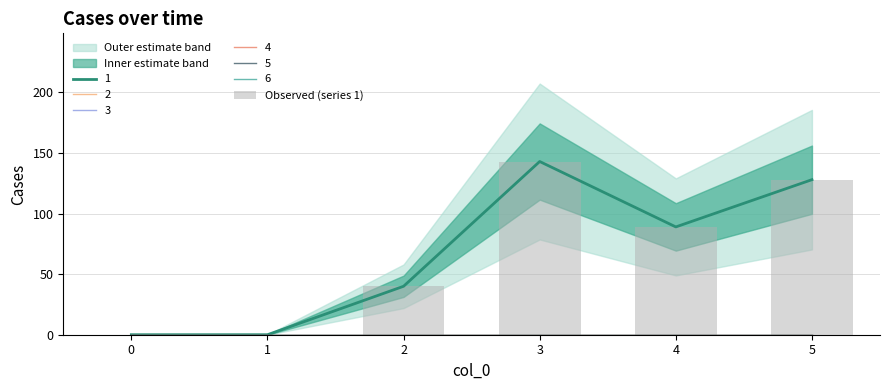

Is it true that the value at 0 is 48?

False